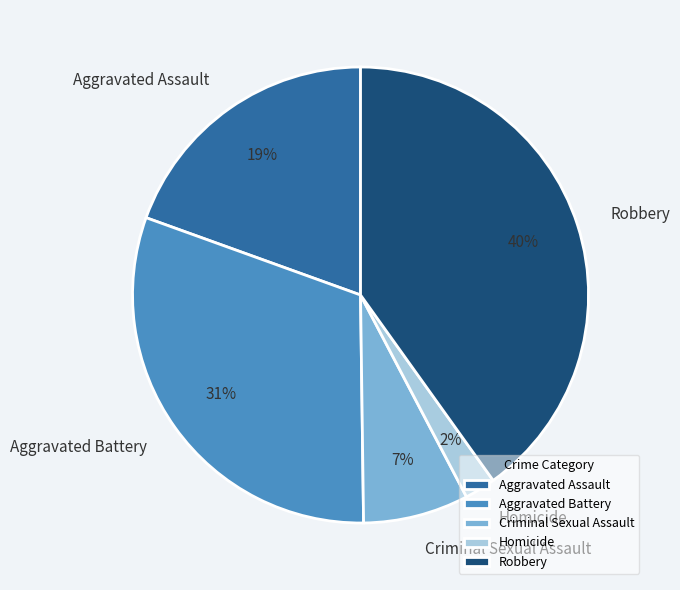

To the nearest percent, what is the combined percentage of Robbery and Aggravated Assault?

60%